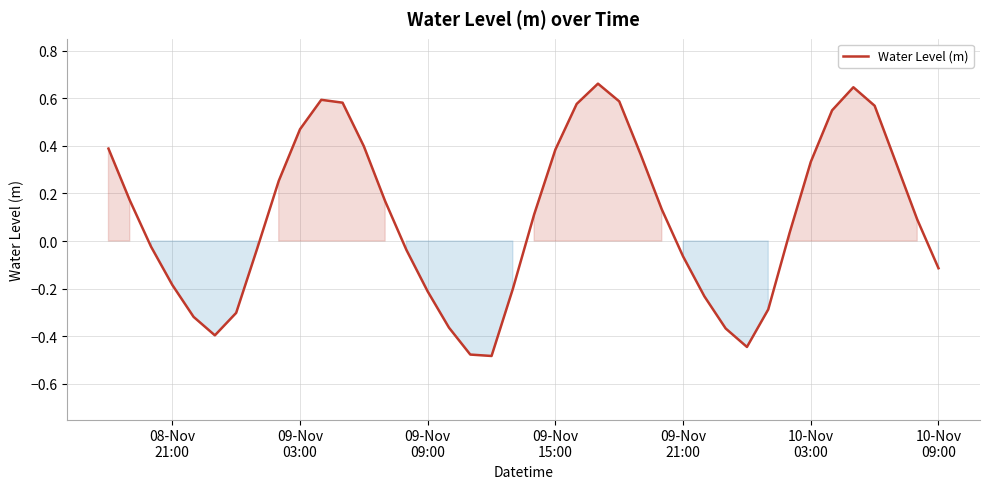

What is the difference between the maximum and minimum values?

1.1